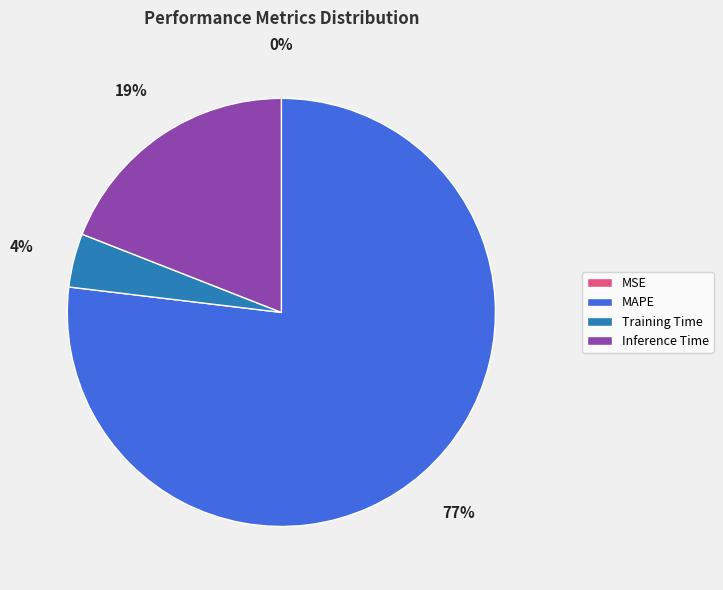

To the nearest percent, what is the average slice percentage?

25%